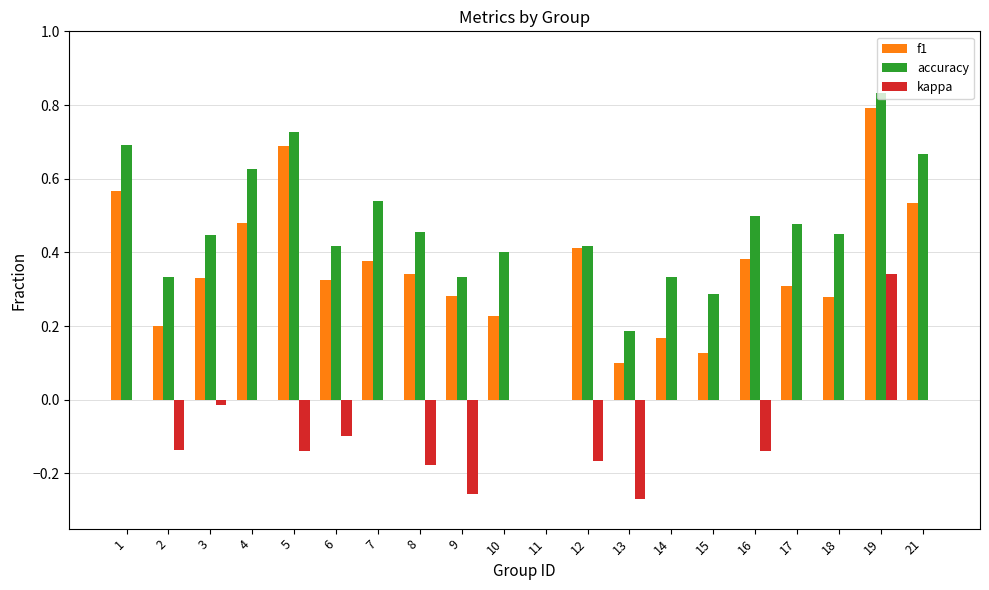

How many values in accuracy are above zero?

19